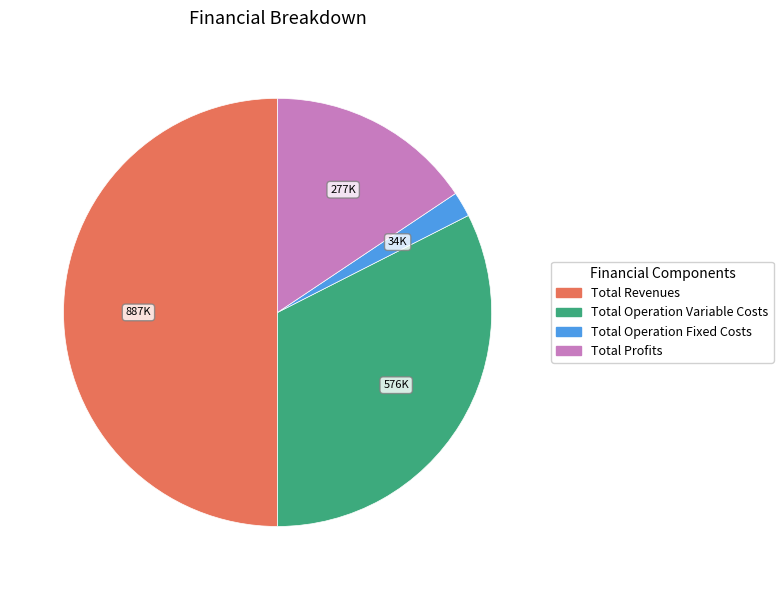

Approximately how many times larger is the value at Total Operation Variable Costs compared to Total Profits?

2.1